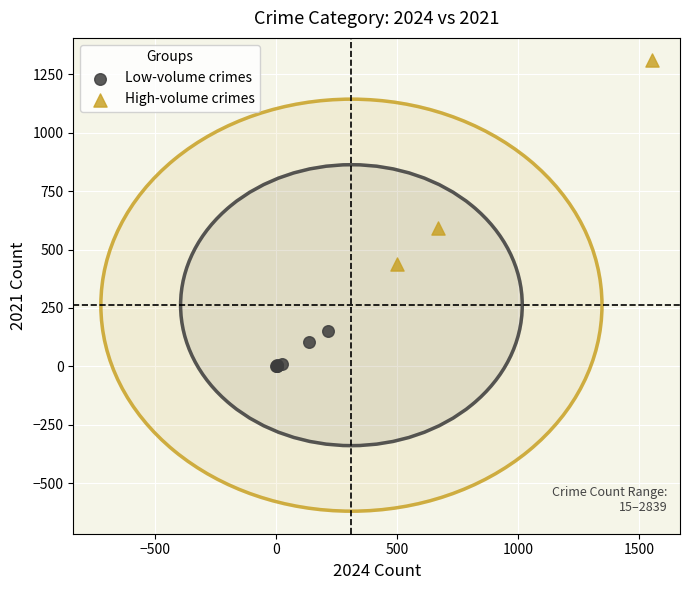

What are all the series names shown in the legend?

Low-volume crimes, High-volume crimes